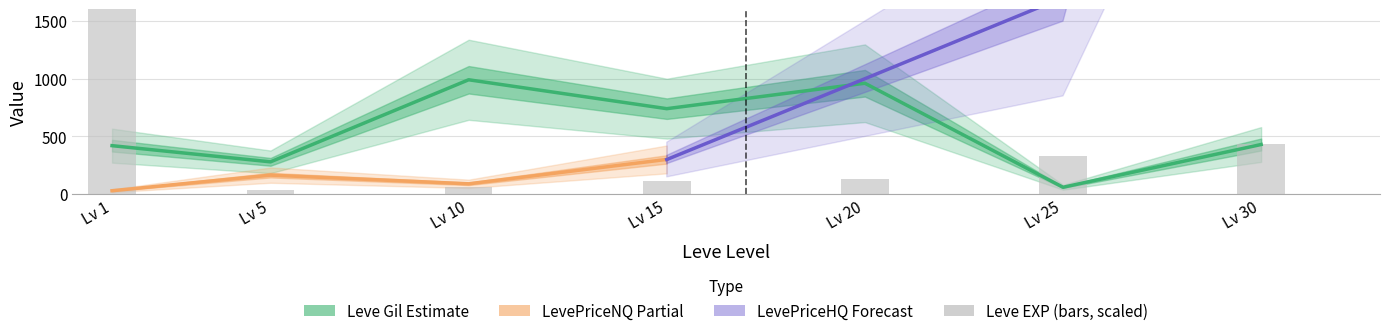

At which category is the sum across all series the highest?

Lv 1